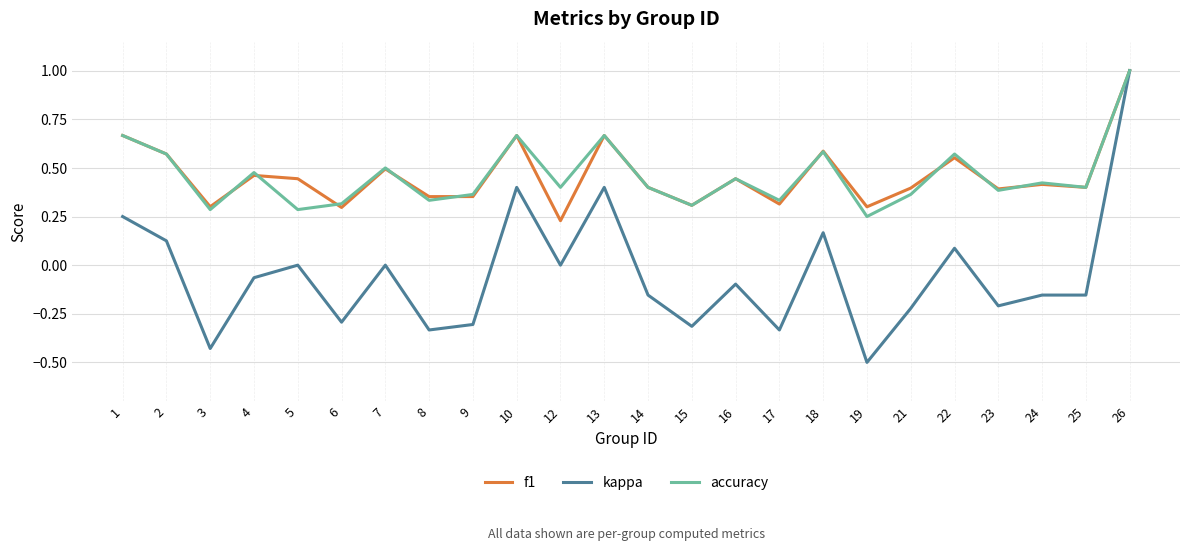

At which category is the sum across all series the highest?

26